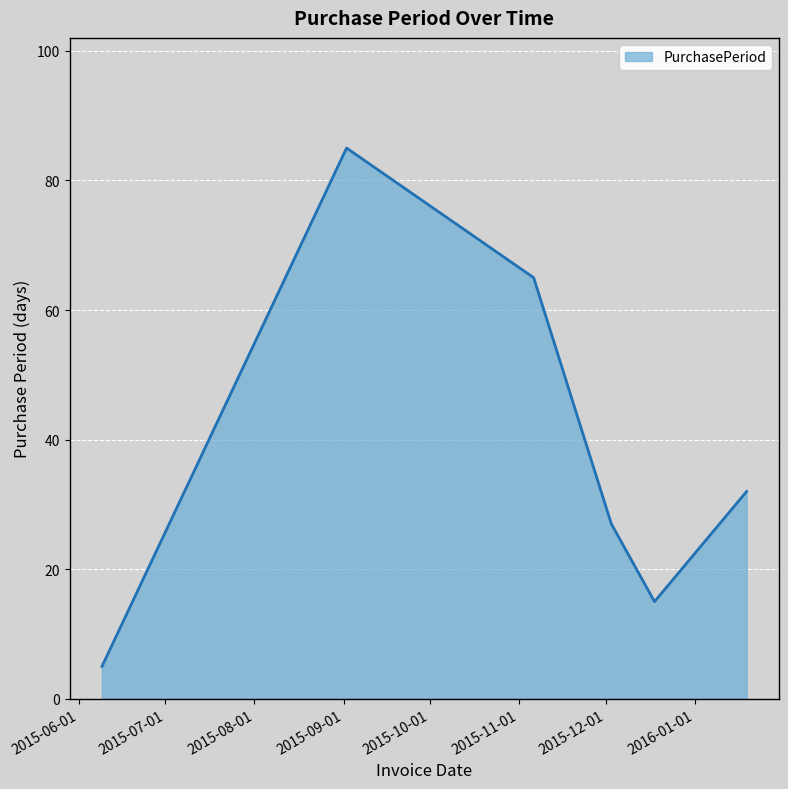

What is the difference between the maximum and second lowest values?

70